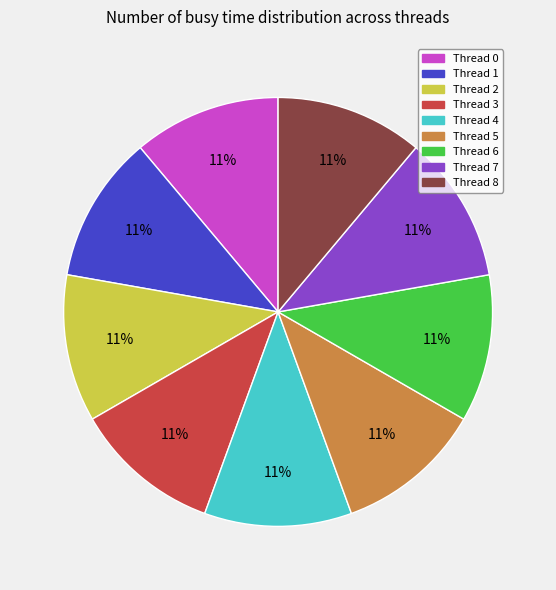

Approximately how many times larger is the value at Thread 8 compared to Thread 7?

1.0